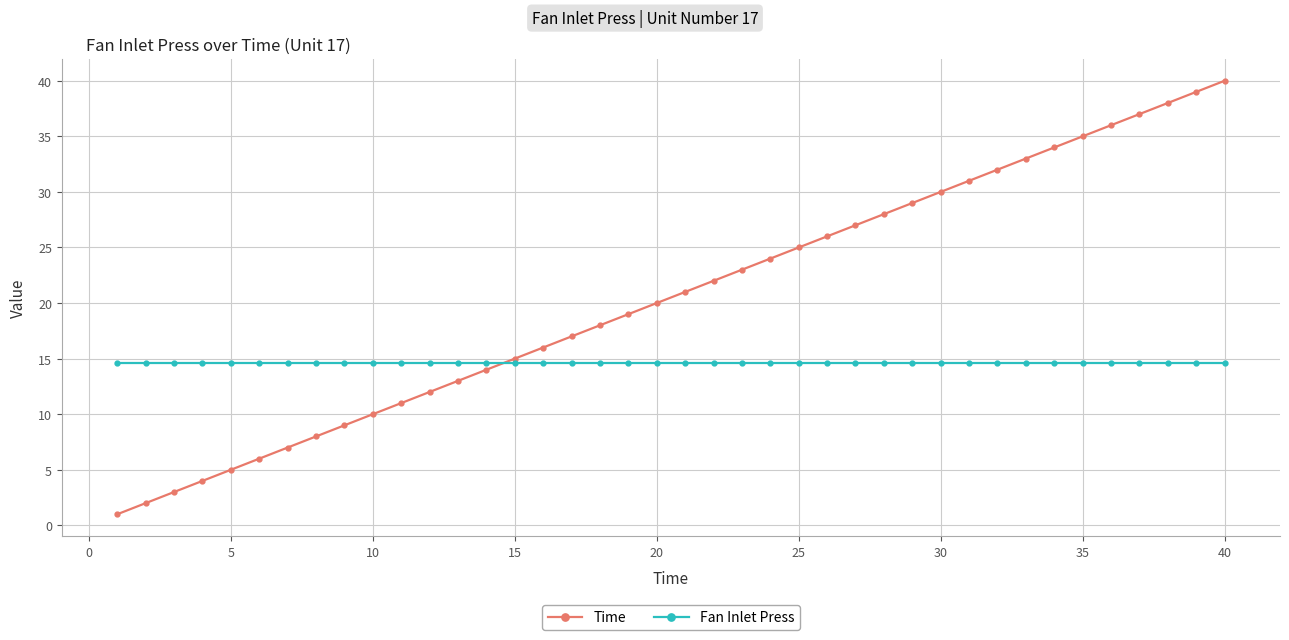

Which series has the largest total across all categories?

Time